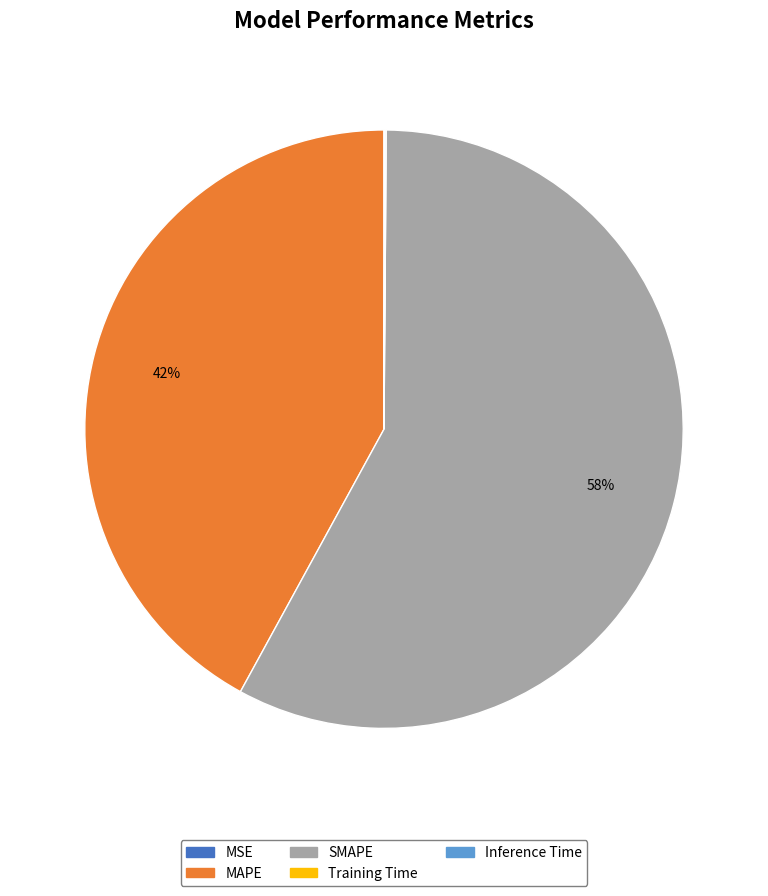

Which slice is the largest?

SMAPE